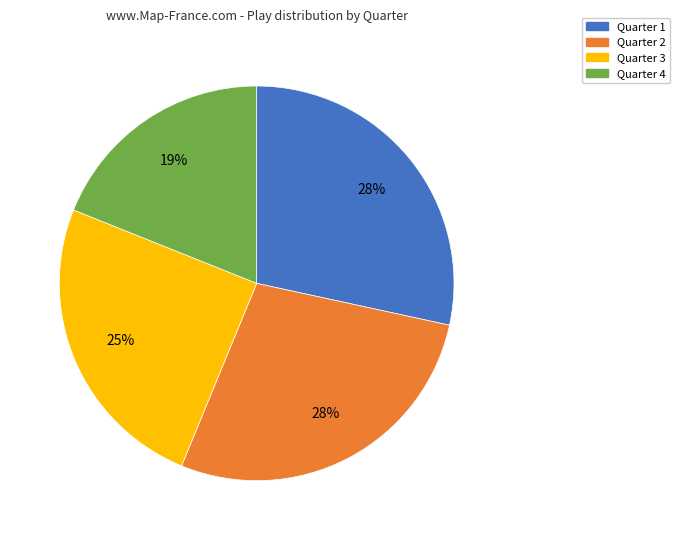

What is the ratio of the value at Quarter 4 to the value at Quarter 2?

0.7